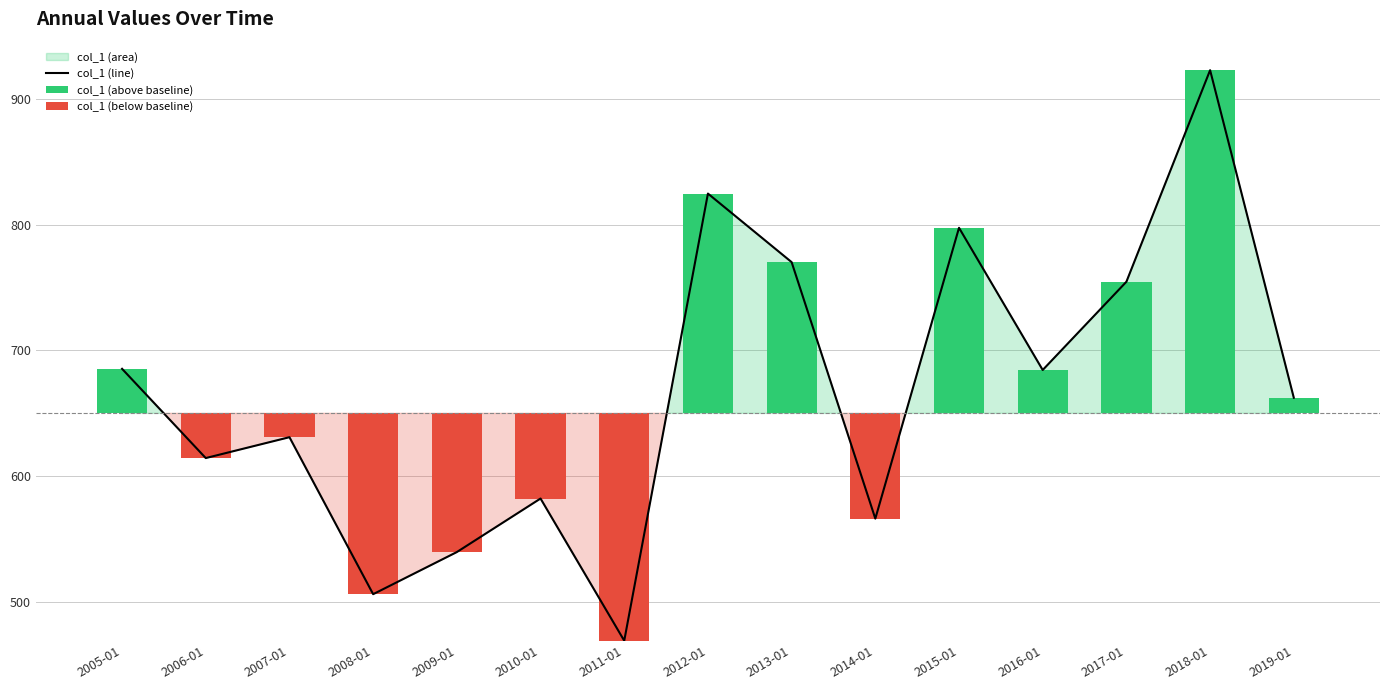

How many values exceed 662?

8